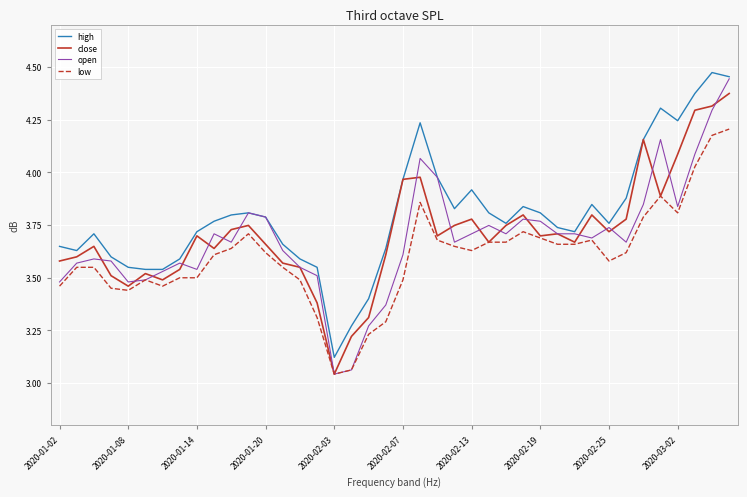

True or false: low and high cross at least once.

False